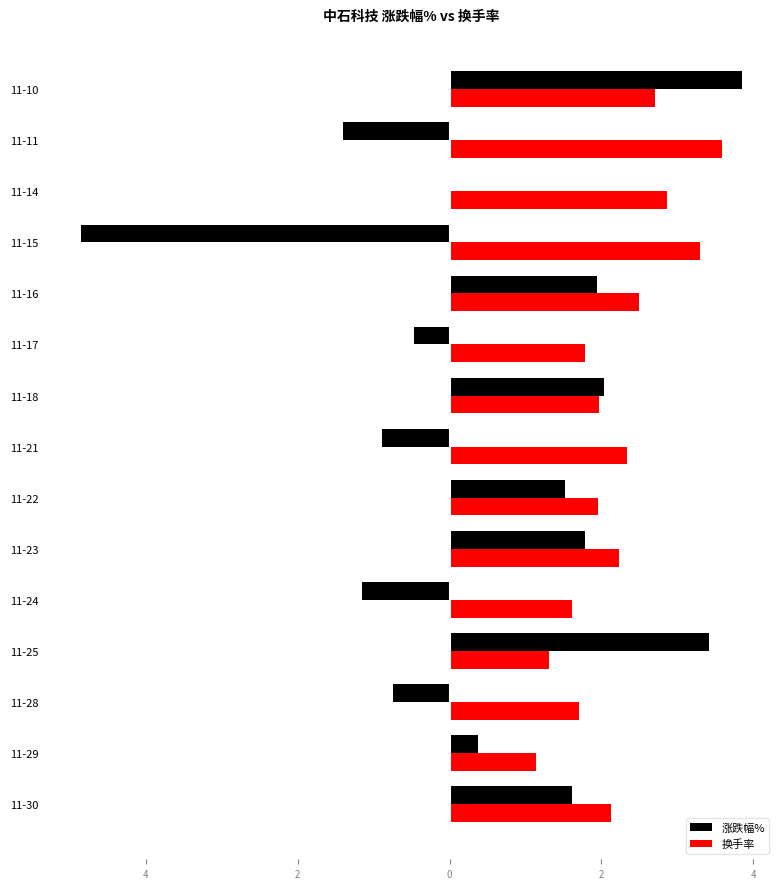

What is the maximum value for 涨跌幅%?

3.9